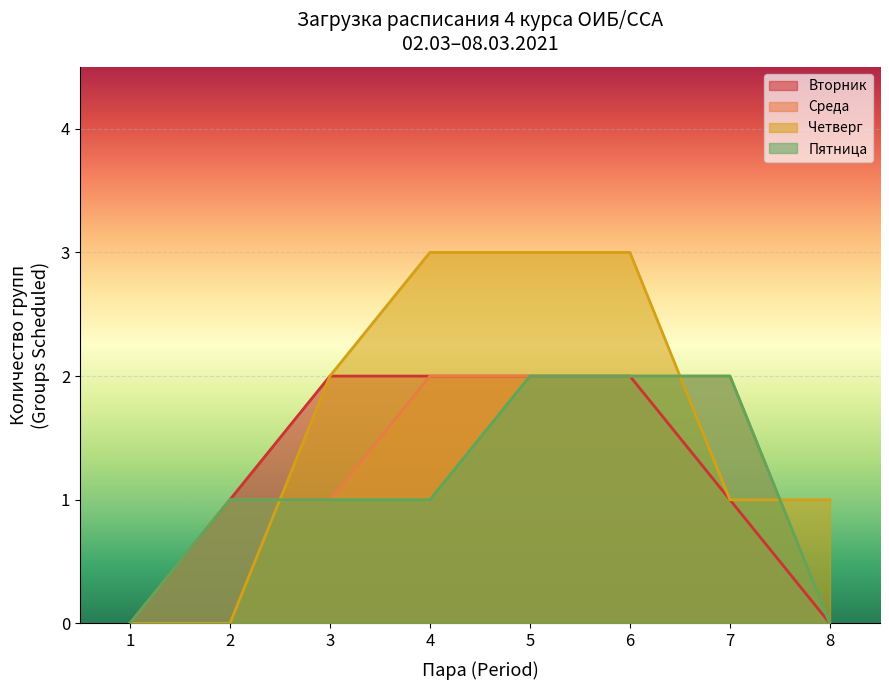

Does the chart display data point markers on the line(s)?

No